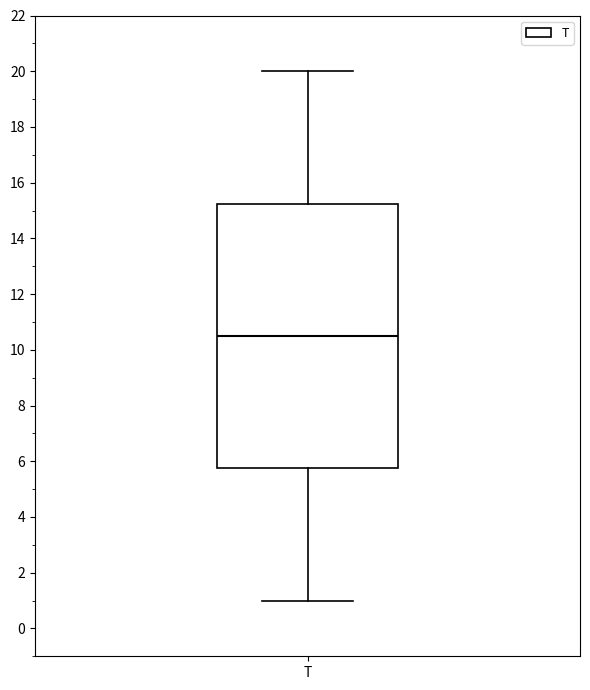

Transcribe this box plot: give where the median line is, the range the box spans, and where the two whiskers end, as read against the y-axis. The values are not printed on the chart, so give them approximately, as read against the axis.

median 10.6, box 5.8 to 15.2, whiskers 1.0 to 20.0